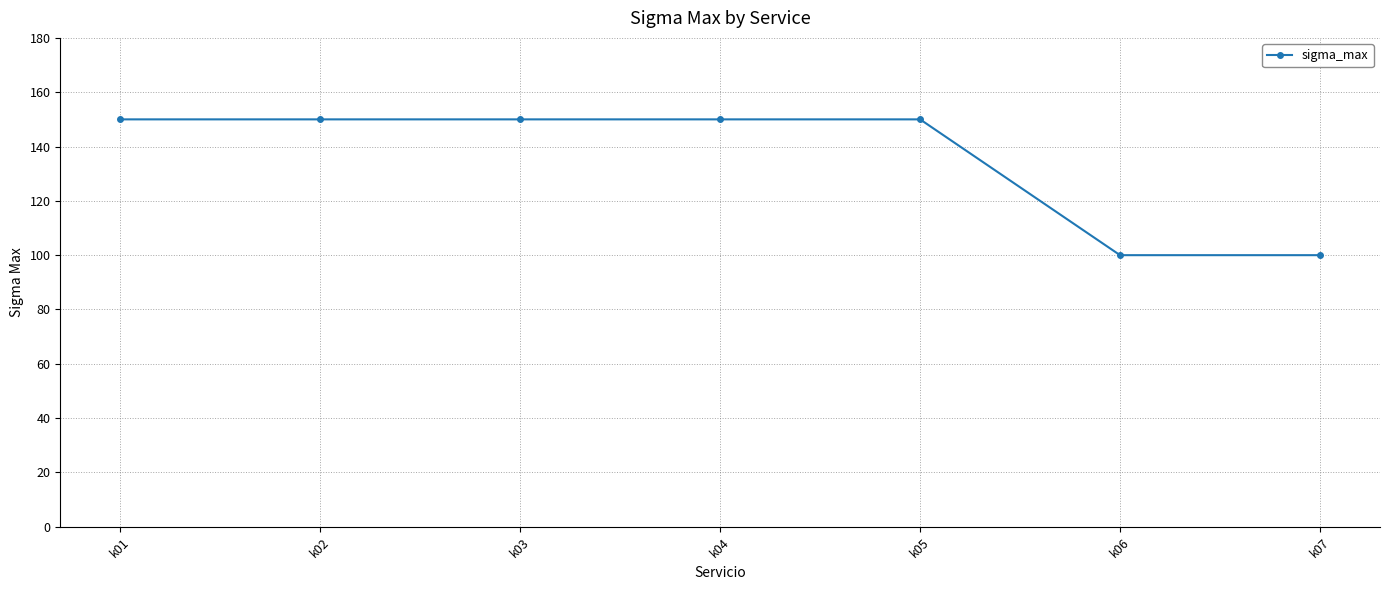

What is the value of the 2nd point from the left?

150